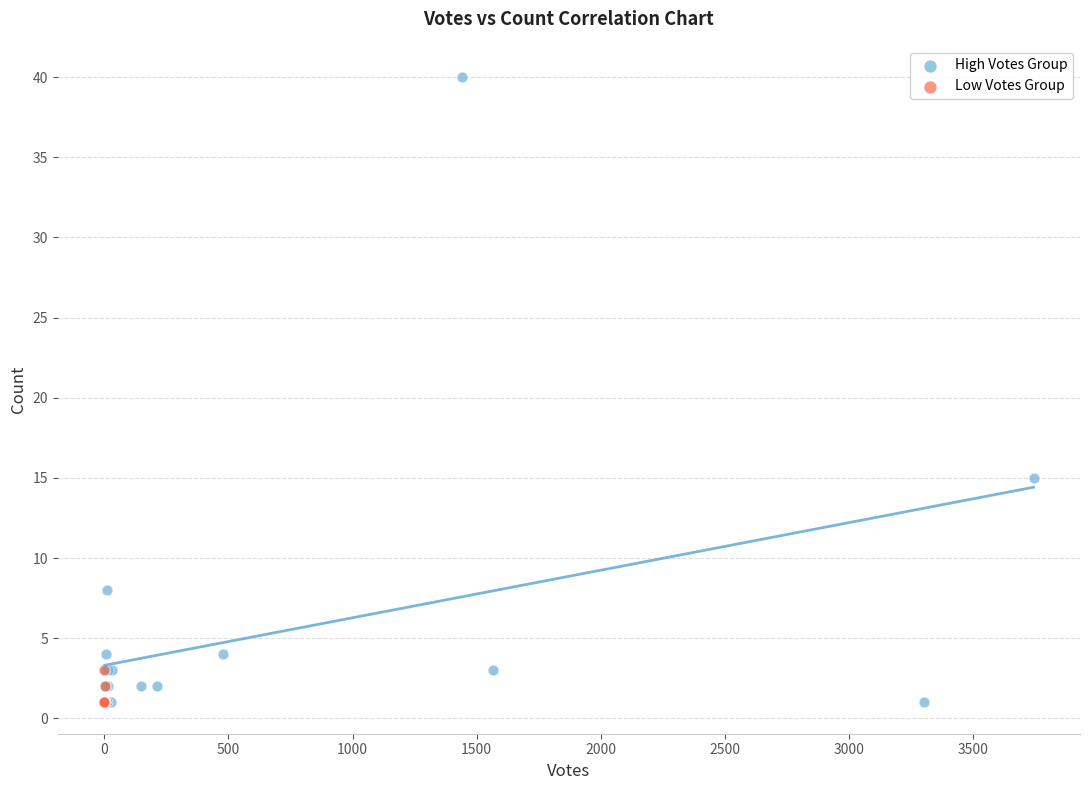

Which series contains the highest Y value?

High Votes Group